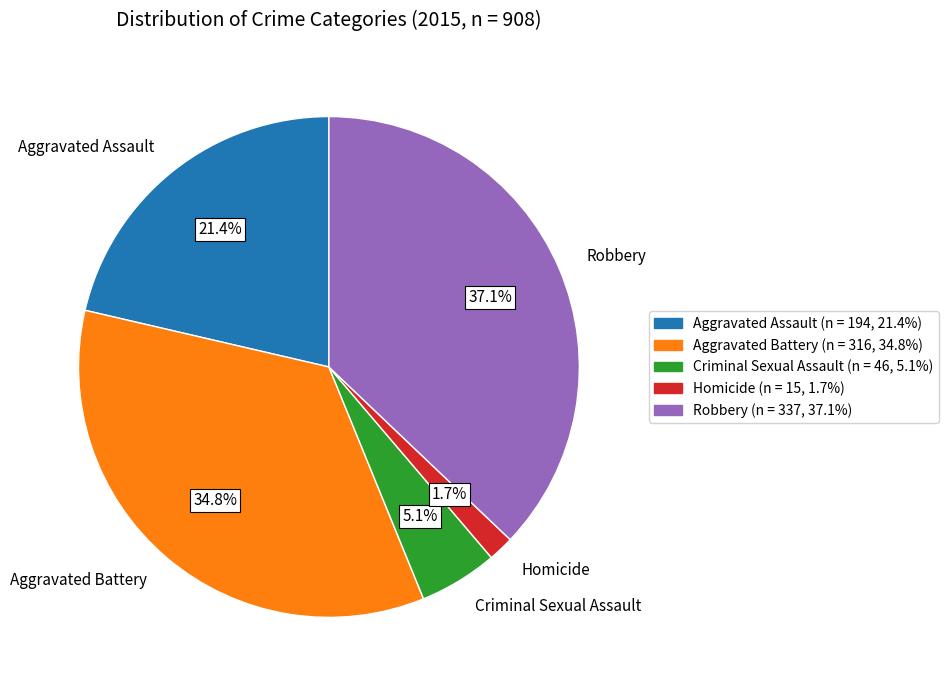

To the nearest percent, what is the average slice percentage?

20%